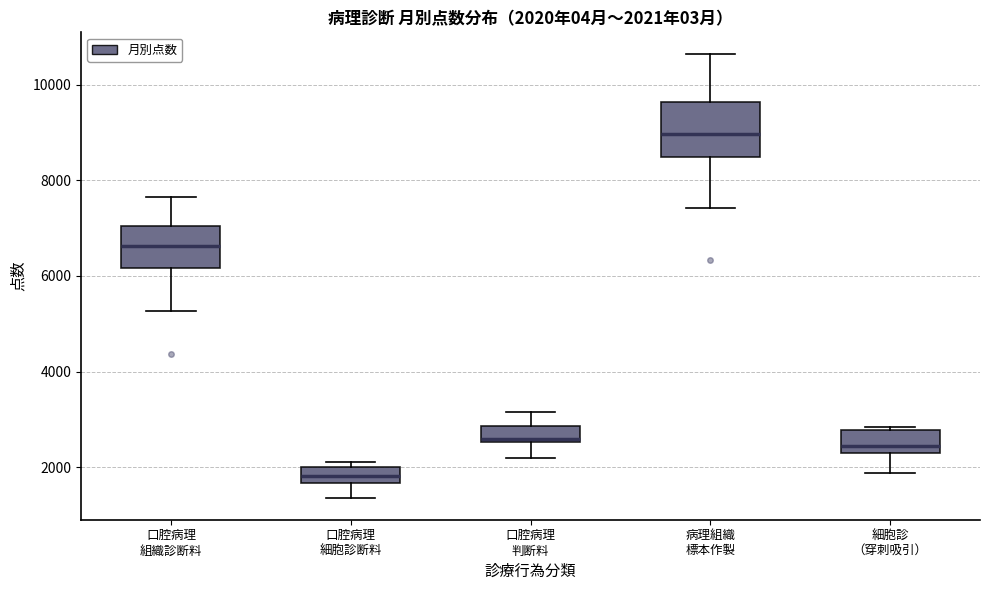

Which box is the tallest, from its lower edge to its upper edge?

病理組織 標本作製